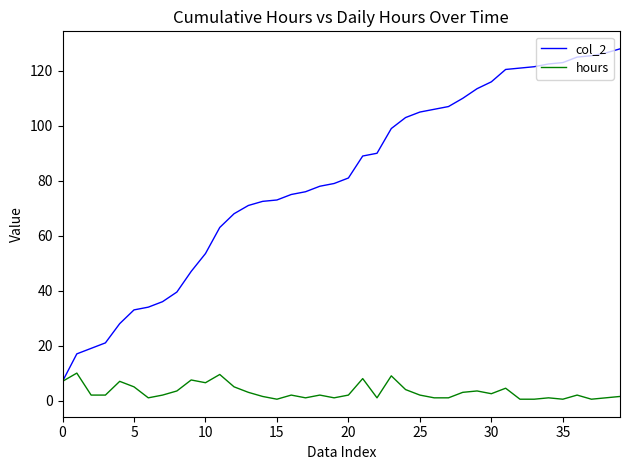

List the series in order of their overall mean, highest first.

col_2, hours